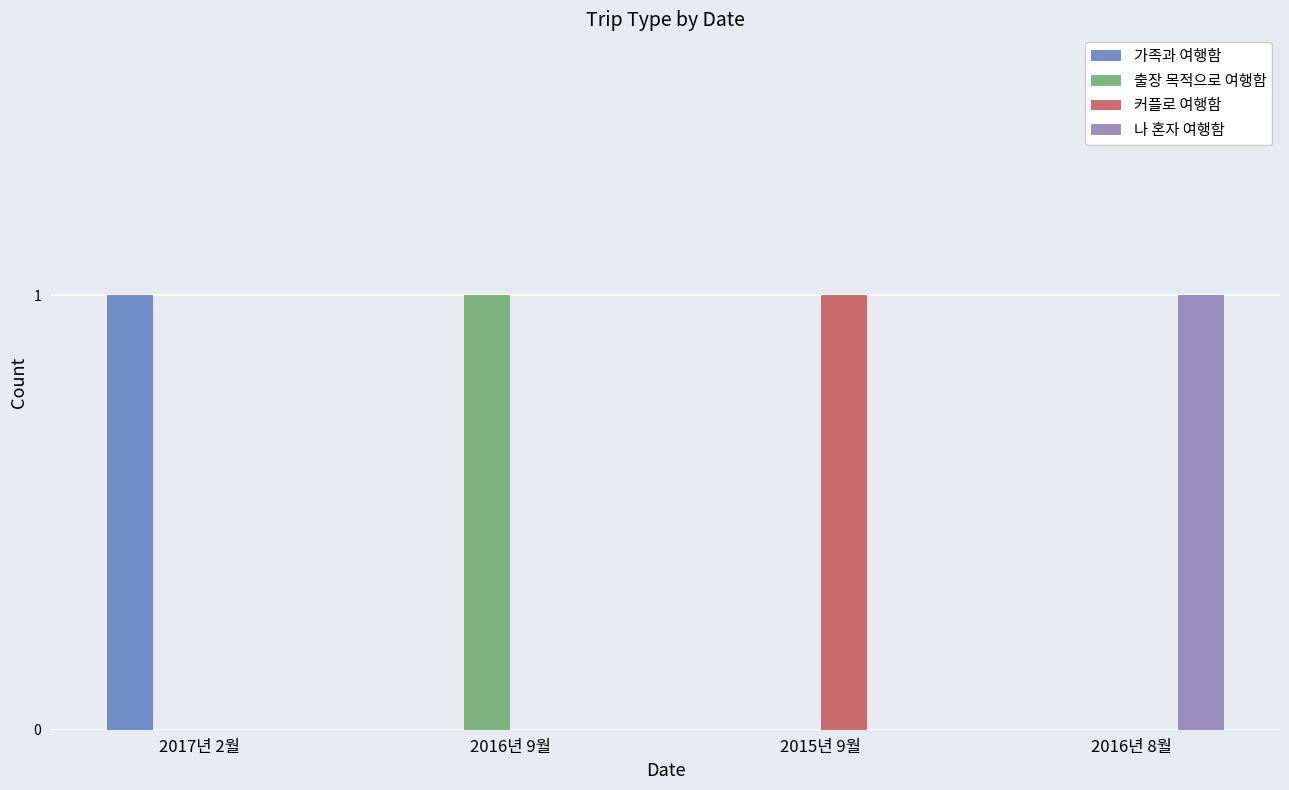

What is the sum of all 가족과 여행함 values?

1